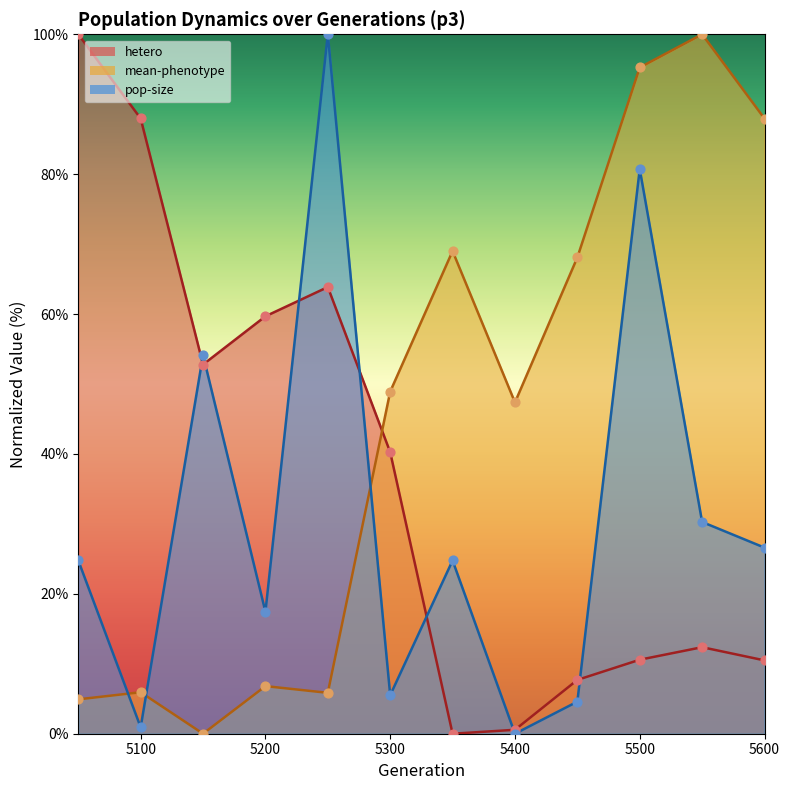

Which series contains the lowest Y value?

hetero